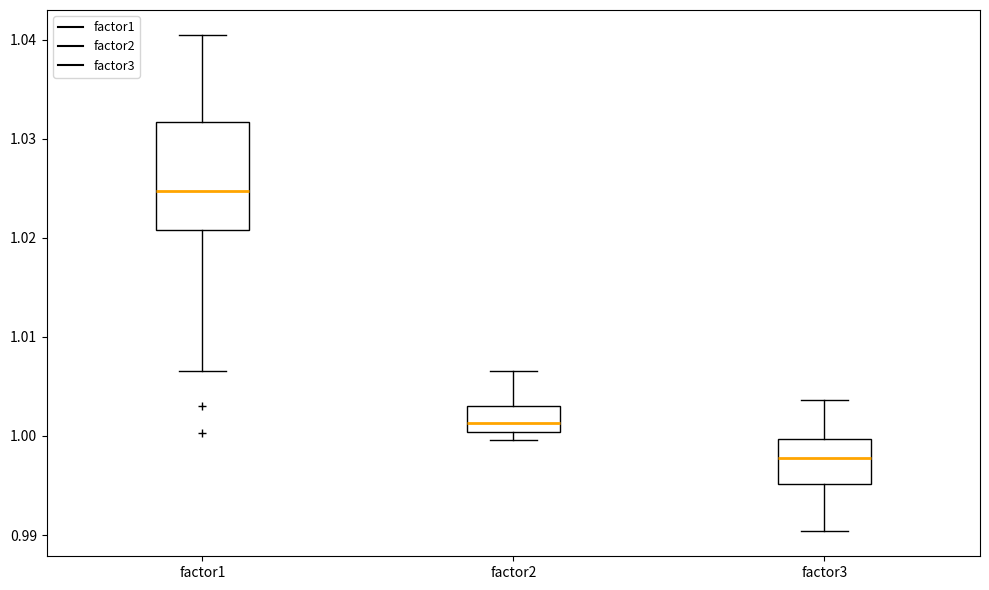

Which box is the tallest, from its lower edge to its upper edge?

factor1